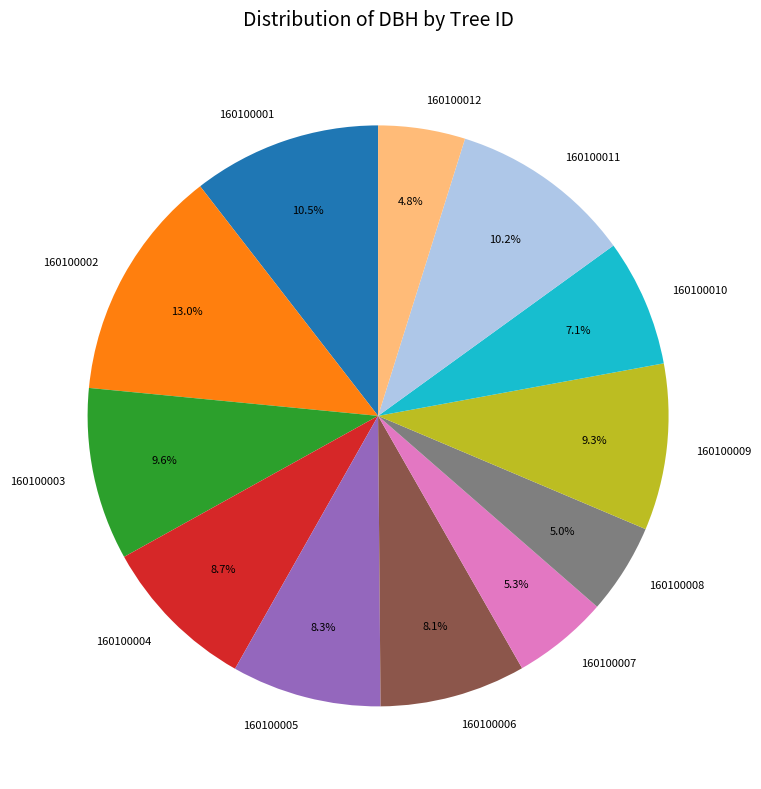

What is the ratio of the value at 160100004 to the value at 160100010?

1.2